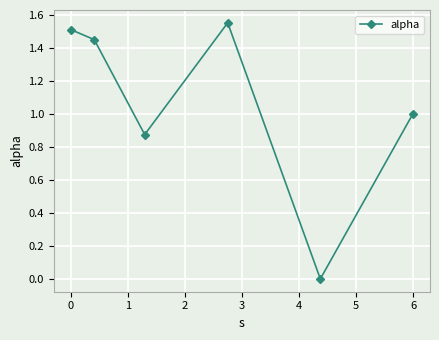

How many points are lower than both their immediate neighbors (excluding endpoints)?

2